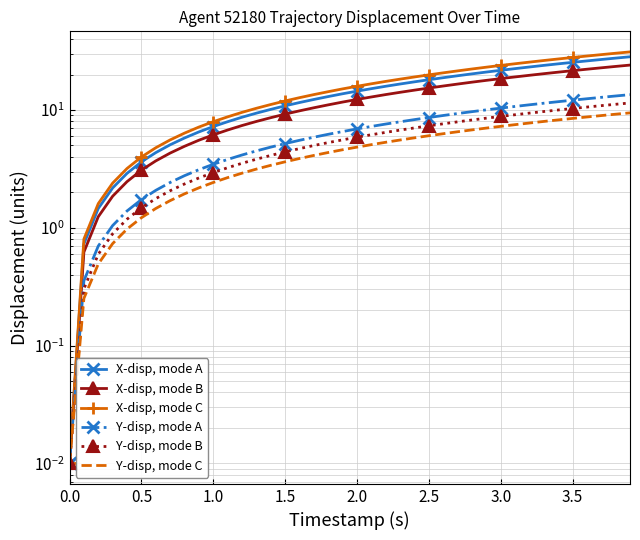

How many lines are shown in the chart?

6